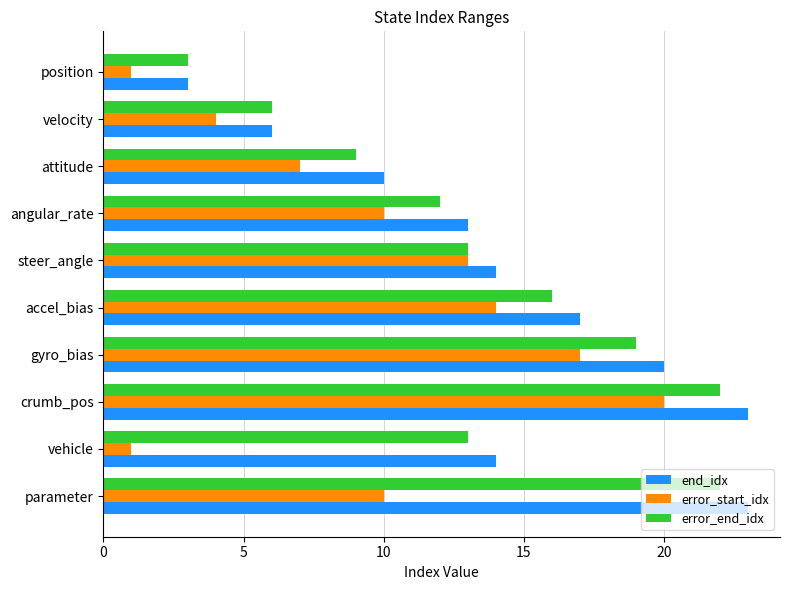

What is the total value across all series at attitude?

26